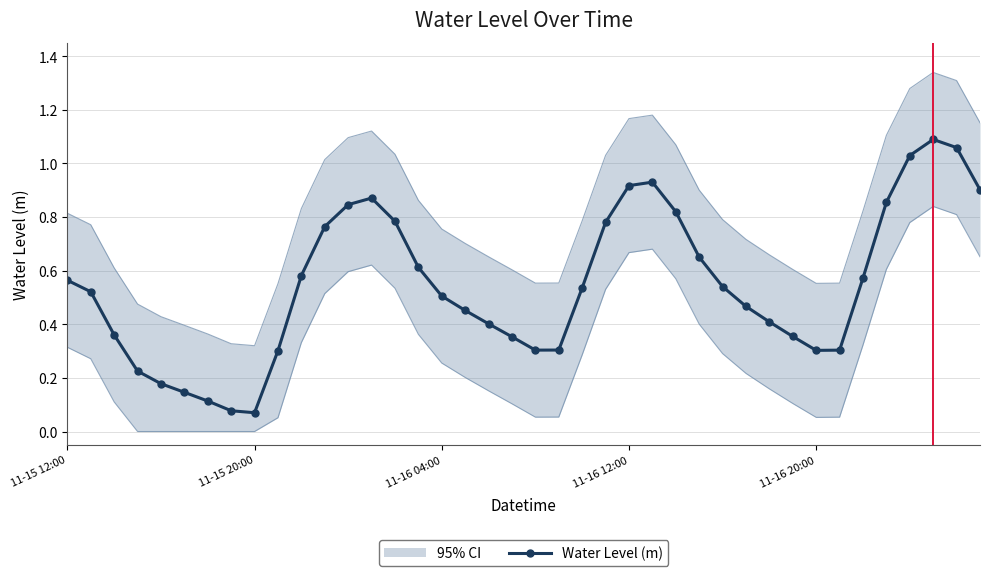

The Water Level (m) series shows 0.1 at 11-16 20:00. True or false?

False